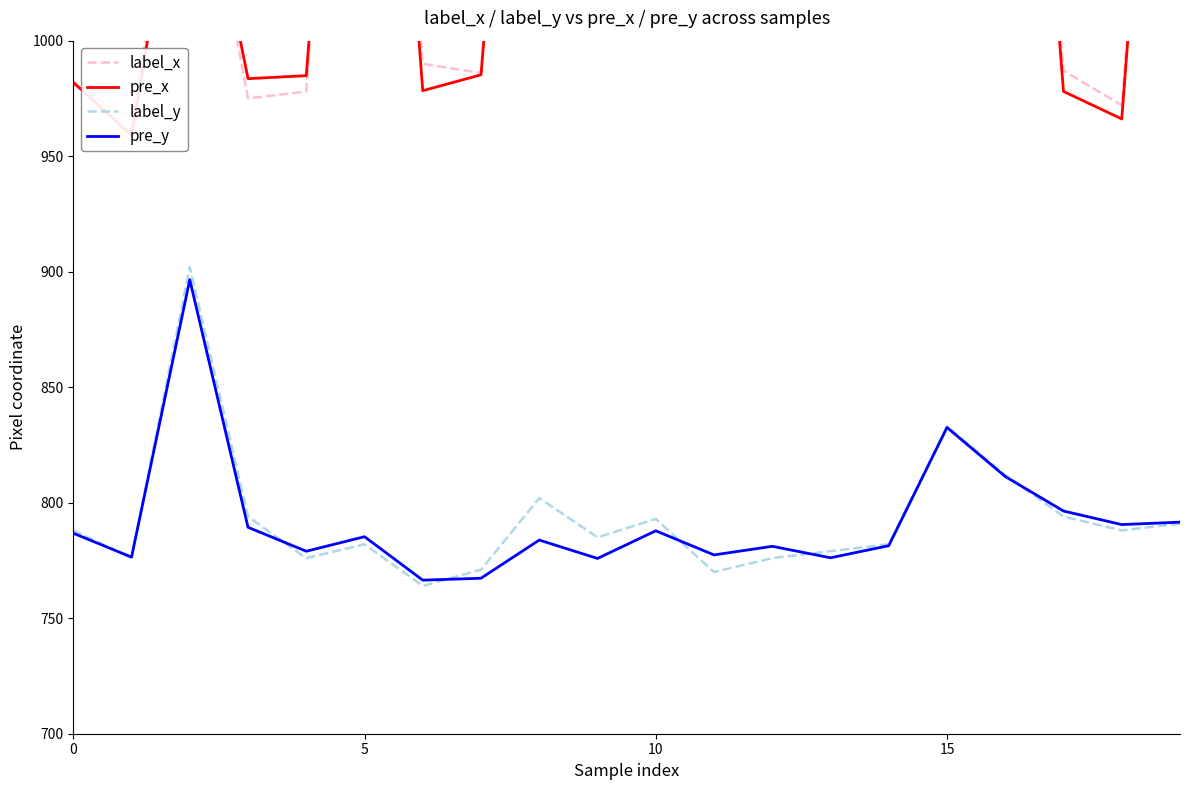

Is it true that label_y equals 476.3 at 10?

False